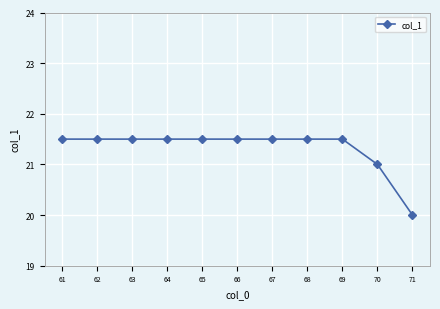

Reading left to right, list all the values displayed in this chart.

61=21.5	62=21.5	63=21.5	64=21.5	65=21.5	66=21.5	67=21.5	68=21.5	69=21.5	70=21.0	71=20.0